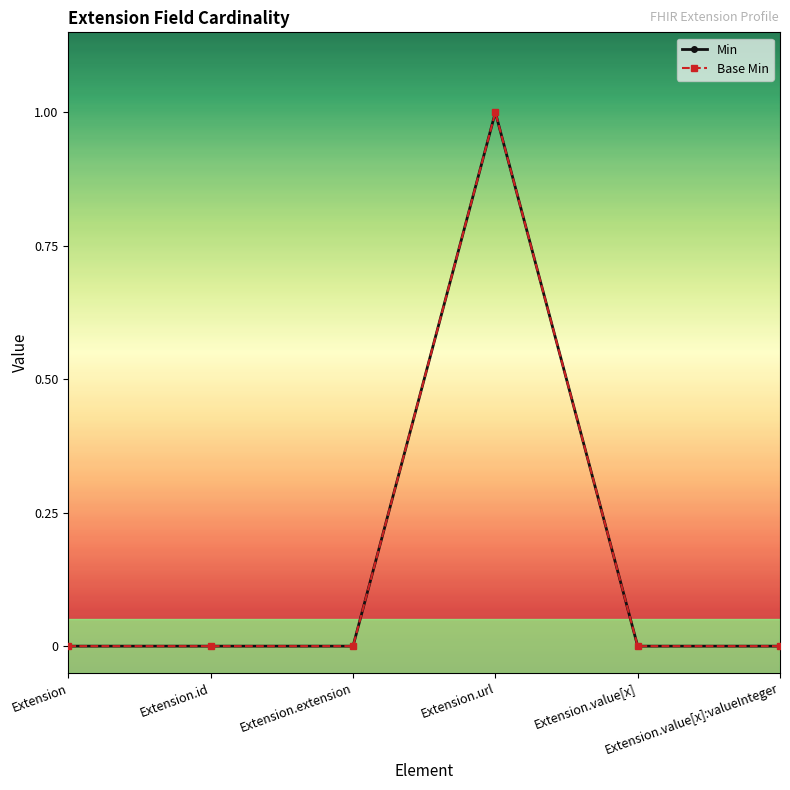

How many Min values are between 0 and 1?

6